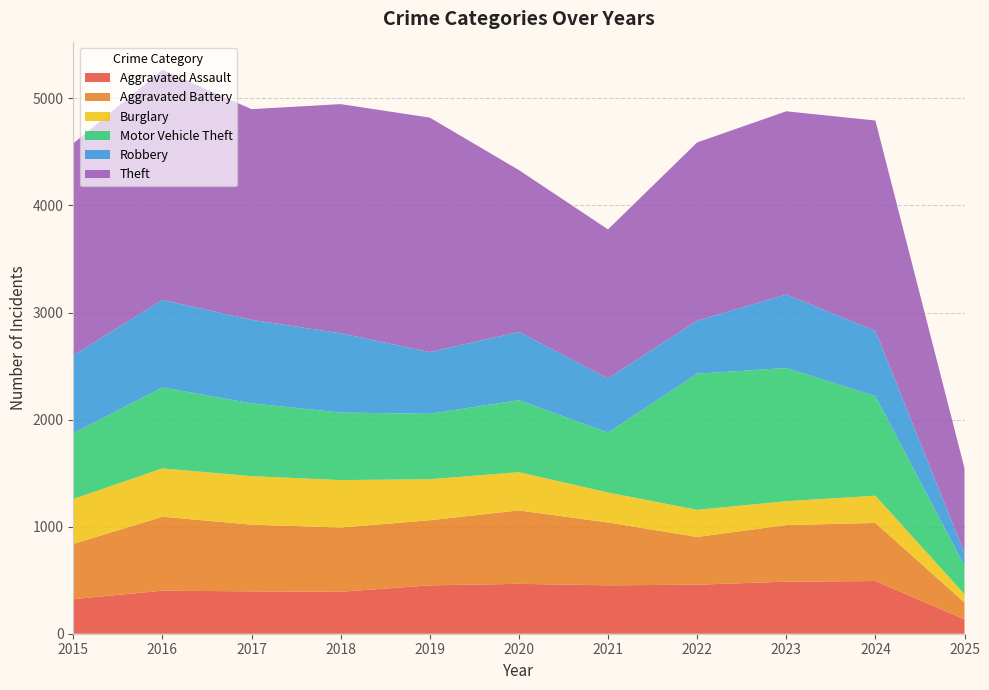

Reading left to right, what are all the values shown in this chart?

Aggravated Assault: 323	402	396	392	452	466	452	458	486	492	134
Aggravated Battery: 515	691	623	600	608	686	587	446	529	543	158
Burglary: 421	451	453	443	383	357	280	253	223	254	77
Motor Vehicle Theft: 614	756	680	631	611	673	560	1272	1244	931	264
Robbery: 726	819	780	741	577	637	506	495	687	610	121
Theft: 1981	2148	1968	2140	2190	1512	1392	1665	1711	1964	791